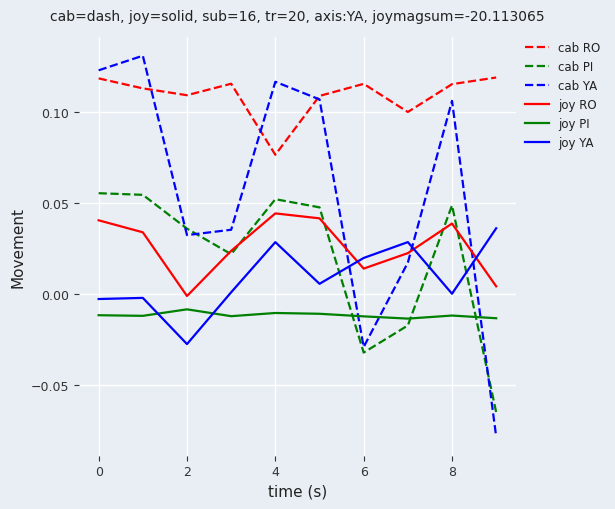

What is the sum of all cab RO values?

1.1